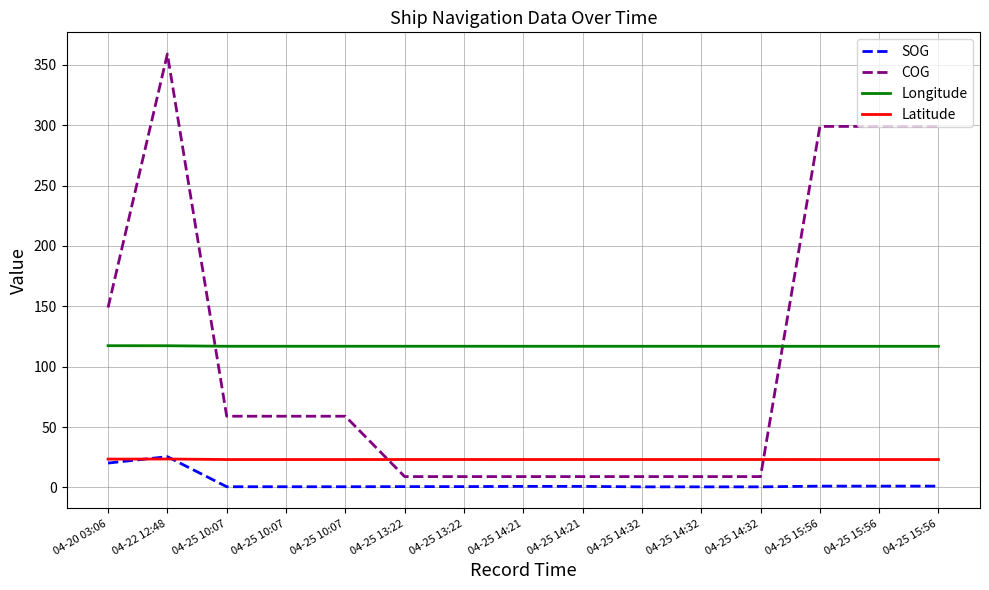

Where do Longitude and COG first cross each other?

04-22 12:48 and 04-25 10:07